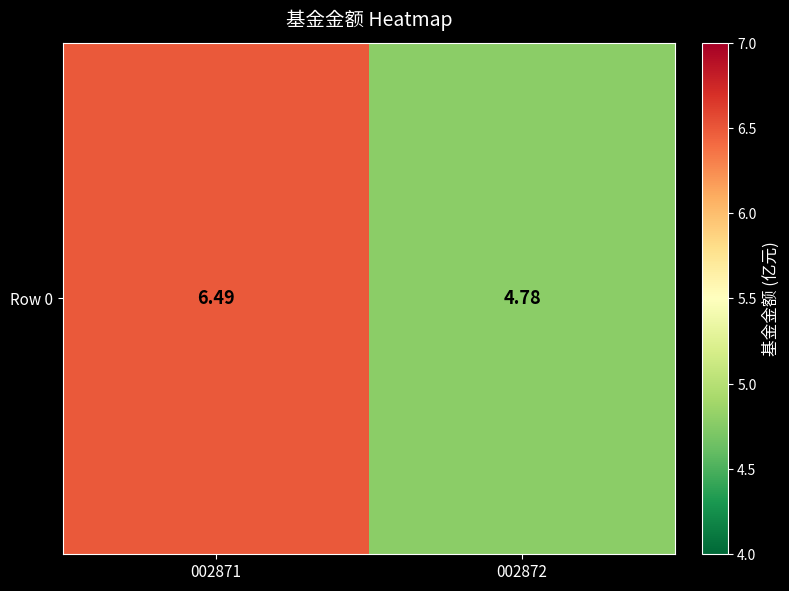

Which category has the highest value across all series?

002871